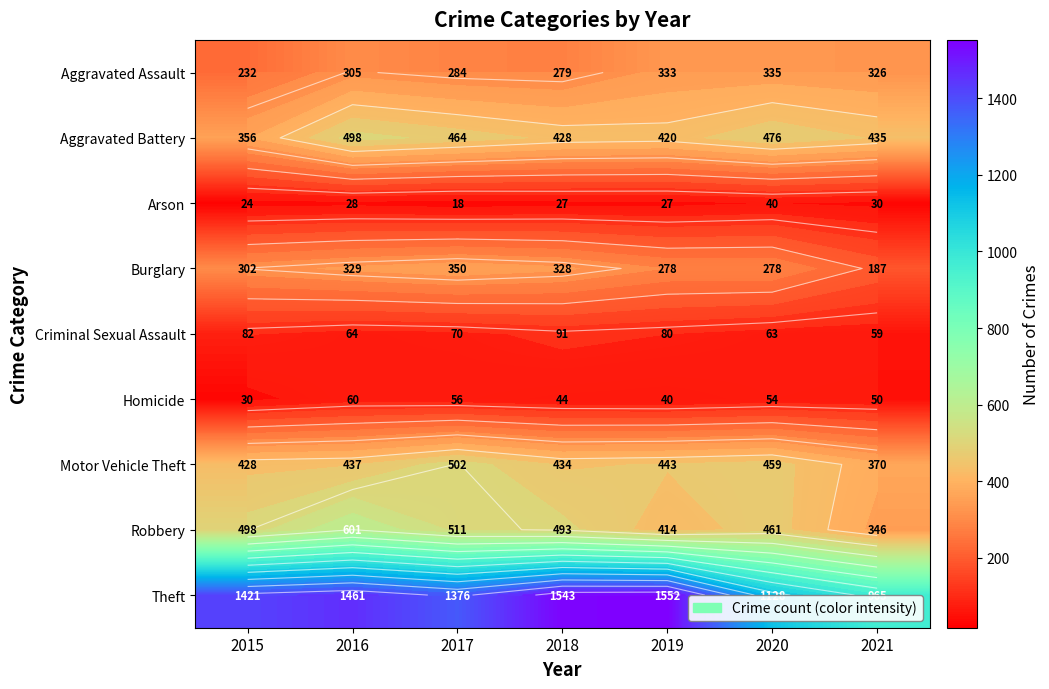

Between 2016 and 2019, which is larger?

2019